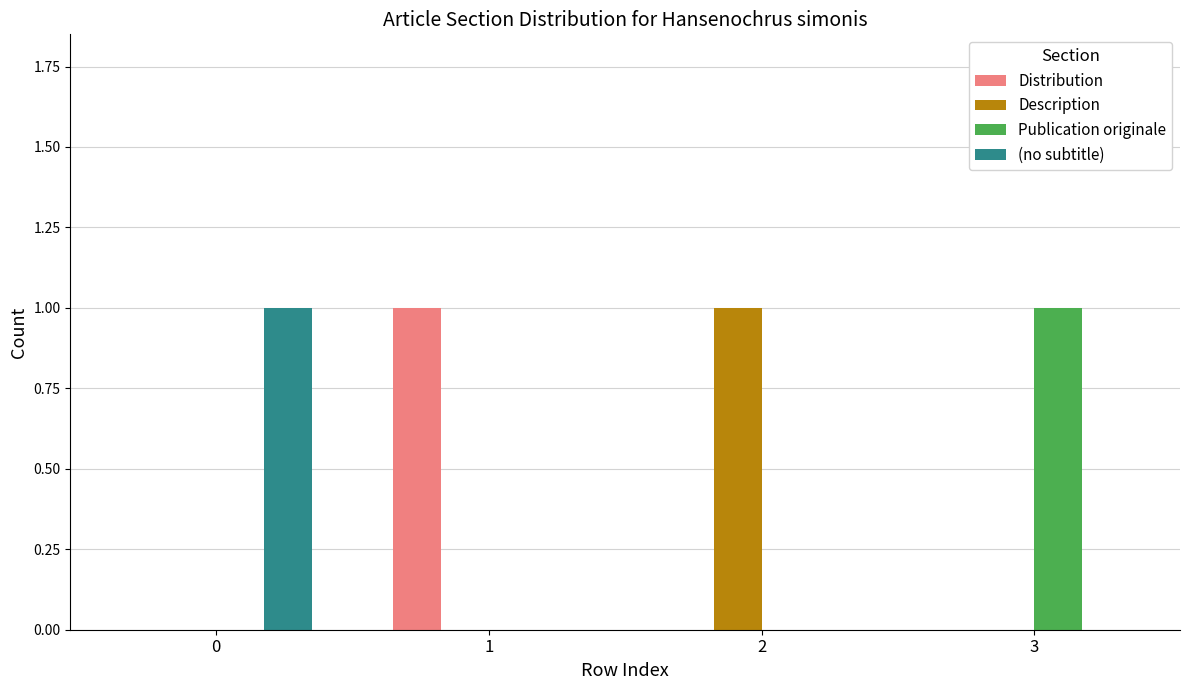

Are the bars horizontal?

No